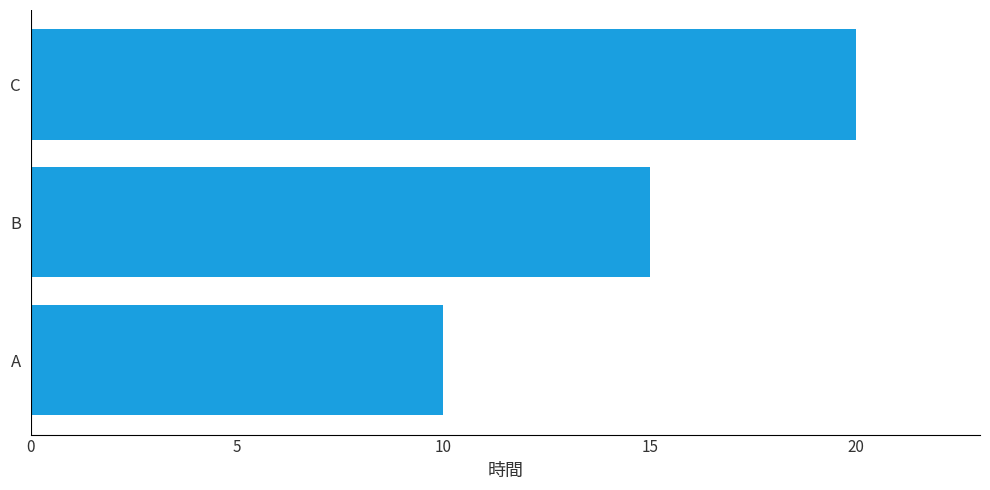

List the labels in order of value, smallest first.

A, B, C